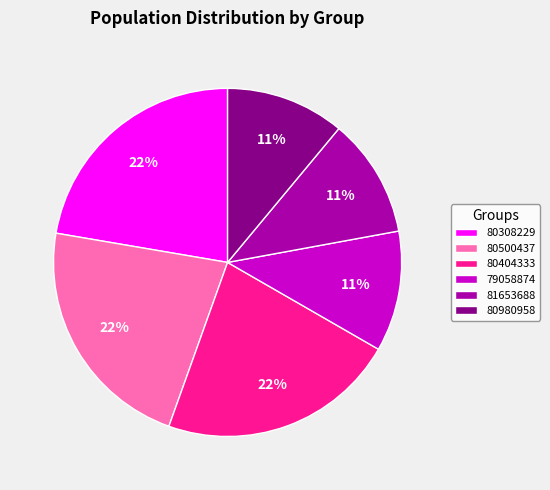

What is the ratio of the value at 80308229 to the value at 80404333?

1.0